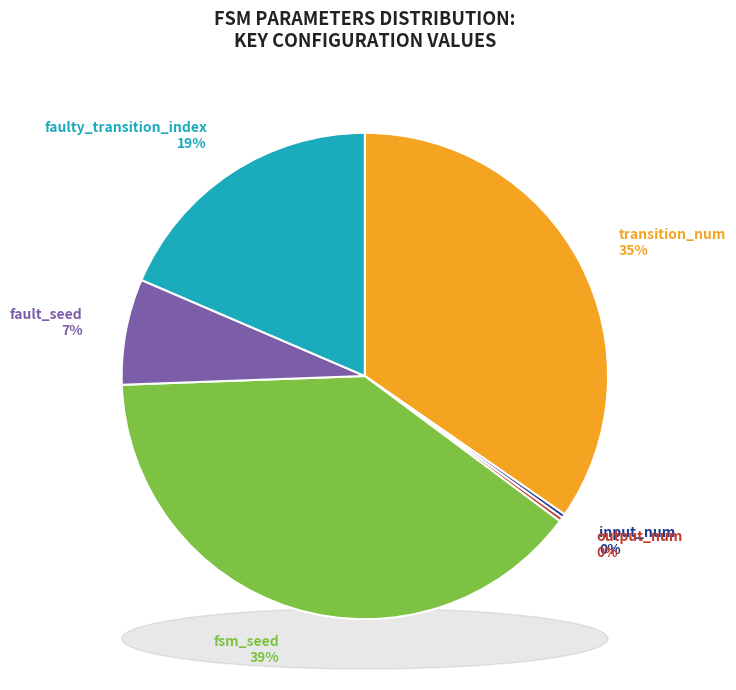

Between faulty_transition_index and fsm_seed, which is larger?

fsm_seed